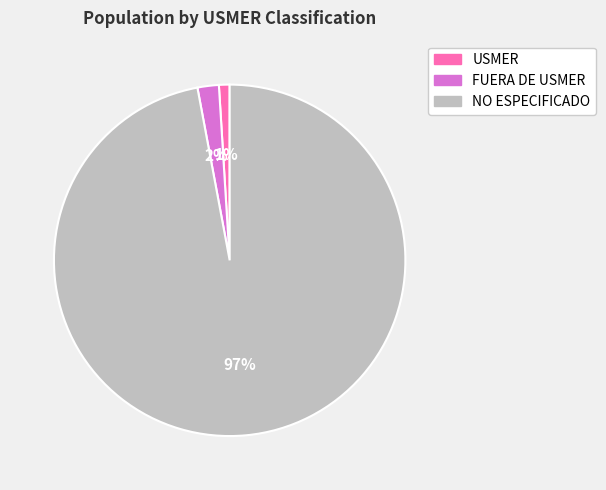

Is it true that USMER is 1% of the pie?

True